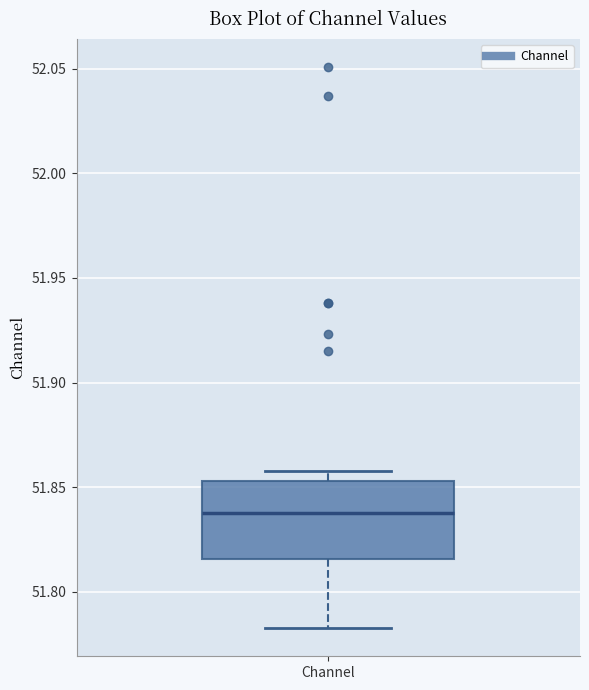

Where does the lower whisker of the box for Channel end on the y-axis? The values are not printed on the chart, so give them approximately, as read against the axis.

51.785